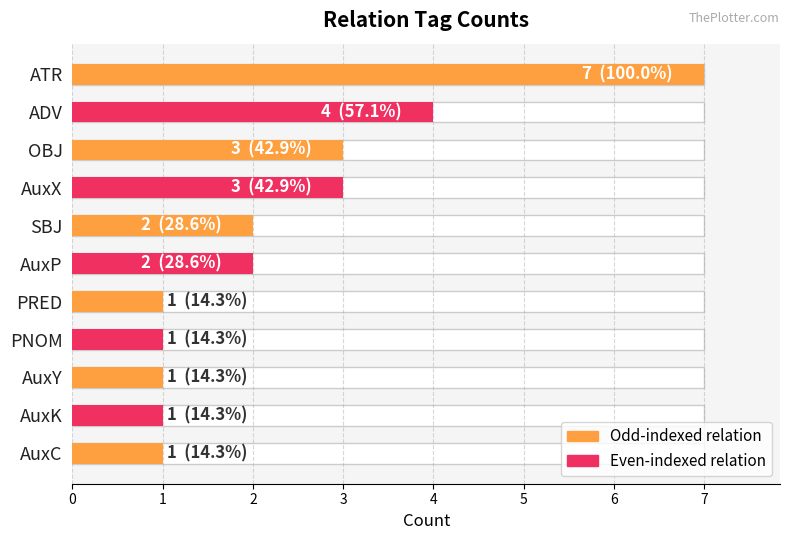

How many values are below 2?

5